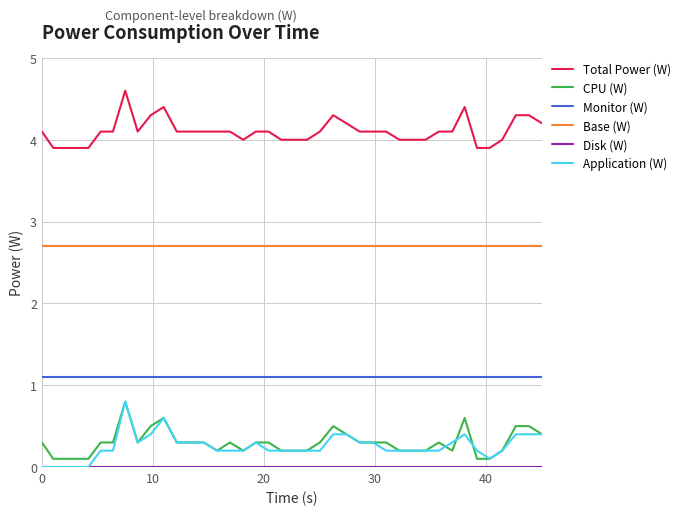

What is the highest value of the Total Power (W) series?

4.6